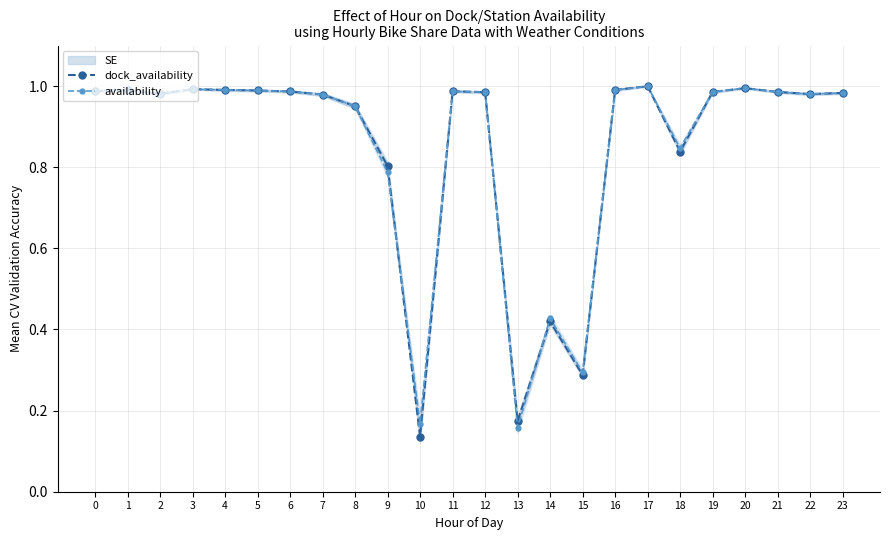

Reading left to right, transcribe all the data shown in this chart.

dock_availability: 1.0	1.0	1.0	1.0	1.0	1.0	1.0	1.0	1.0	0.8	0.1	1.0	1.0	0.2	0.4	0.3	1.0	1.0	0.8	1.0	1.0	1.0	1.0	1.0
availability: 1.0	1.0	1.0	1.0	1.0	1.0	1.0	1.0	1.0	0.8	0.2	1.0	1.0	0.2	0.4	0.3	1.0	1.0	0.8	1.0	1.0	1.0	1.0	1.0